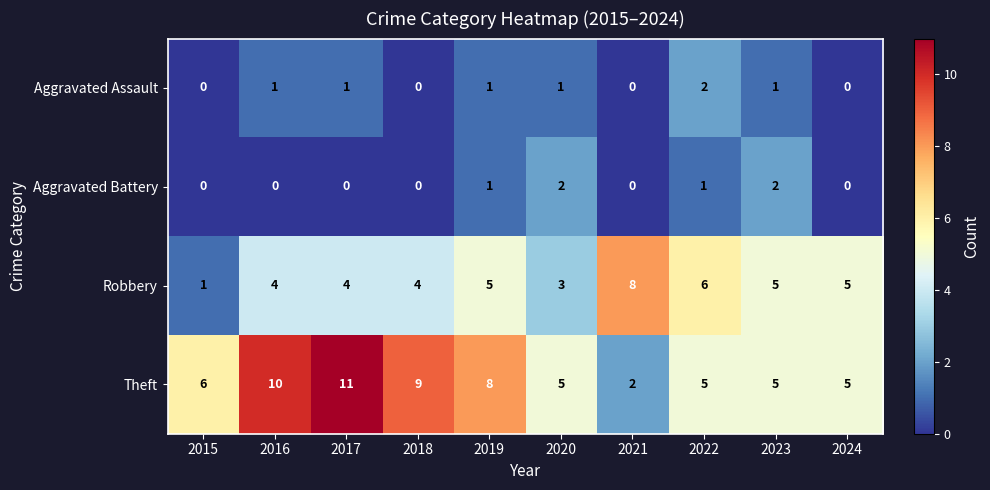

Read the Theft value at 2019.

8